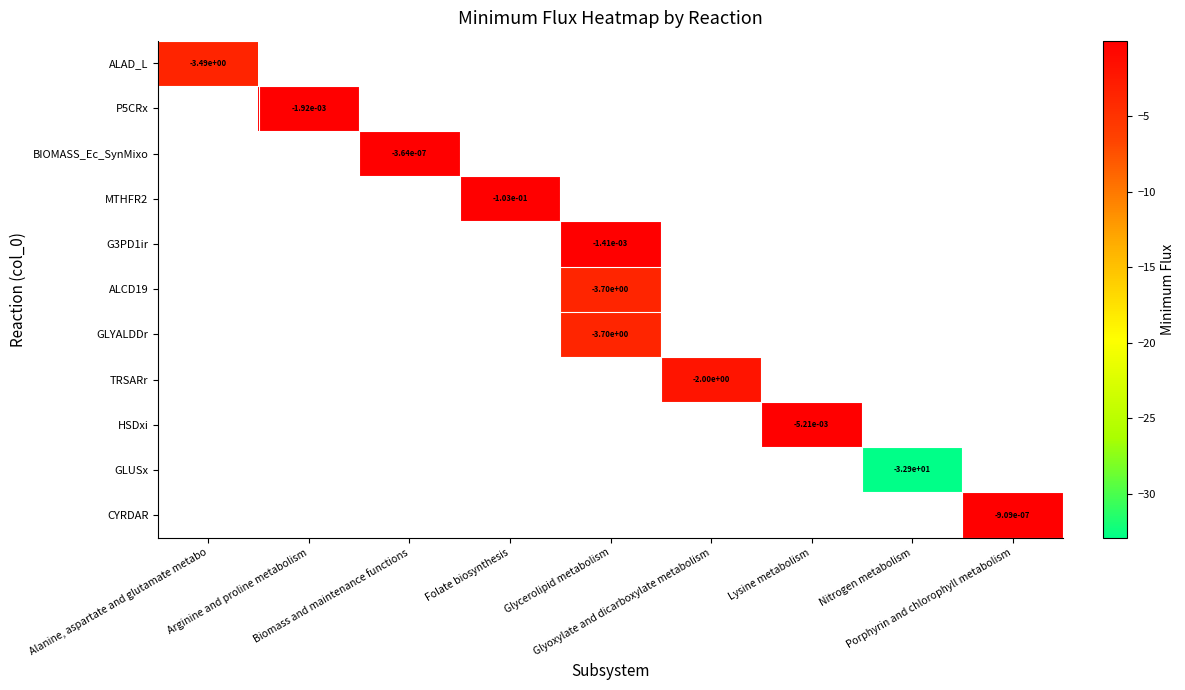

How many distinct data groups are displayed?

11